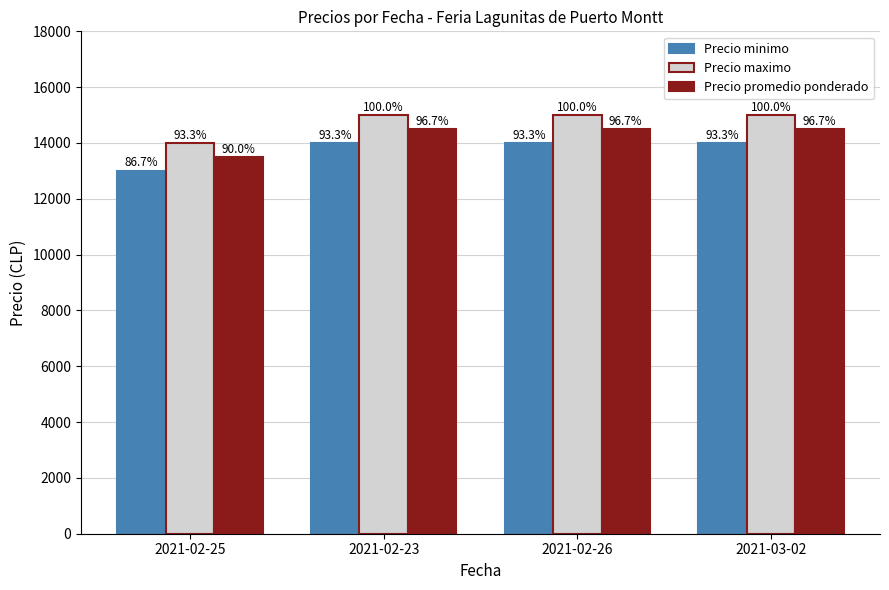

What is the greatest value displayed?

15000